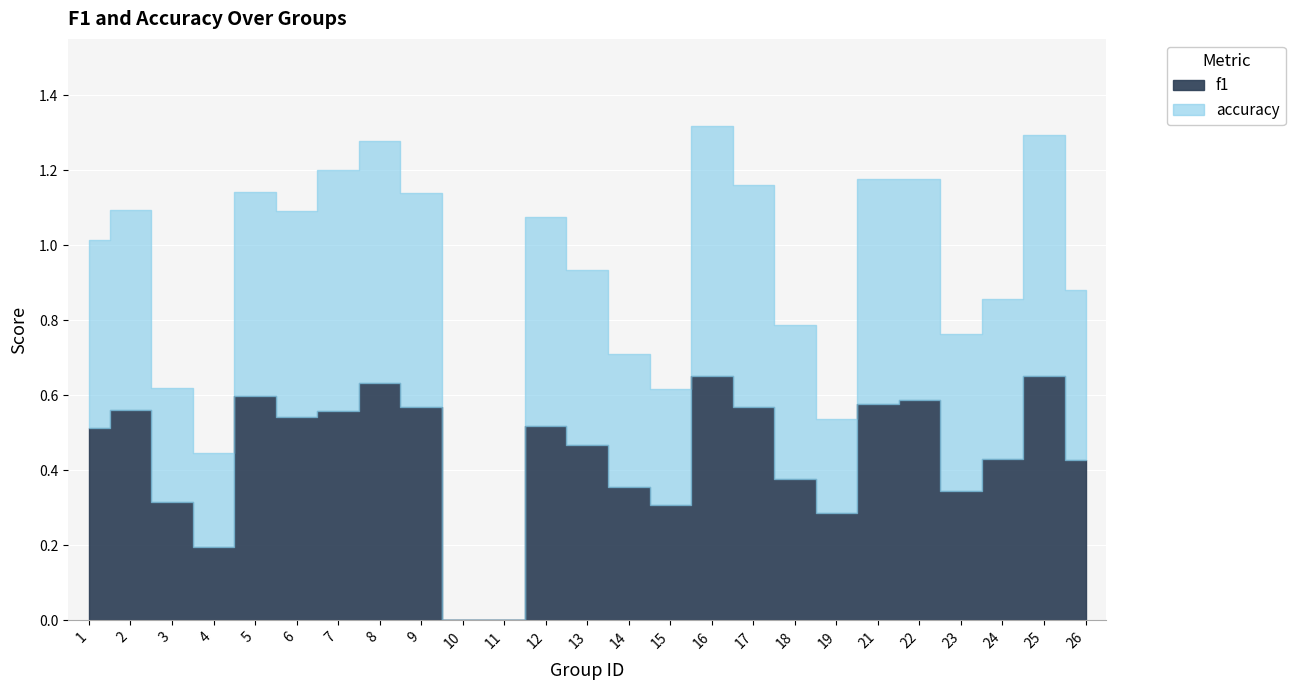

Reading right to left, what are all the values shown in this chart?

f1: 0.4	0.7	0.4	0.3	0.6	0.6	0.3	0.4	0.6	0.7	0.3	0.4	0.5	0.5	0.0	0.0	0.6	0.6	0.6	0.5	0.6	0.2	0.3	0.6	0.5
accuracy: 0.5	0.6	0.4	0.4	0.6	0.6	0.2	0.4	0.6	0.7	0.3	0.4	0.5	0.6	0.0	0.0	0.6	0.6	0.6	0.6	0.5	0.2	0.3	0.5	0.5